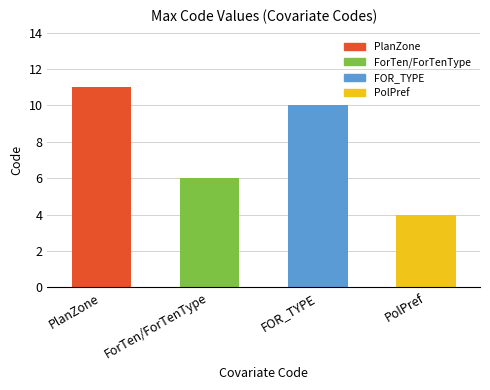

At which category does the chart reach its minimum across all series?

PolPref